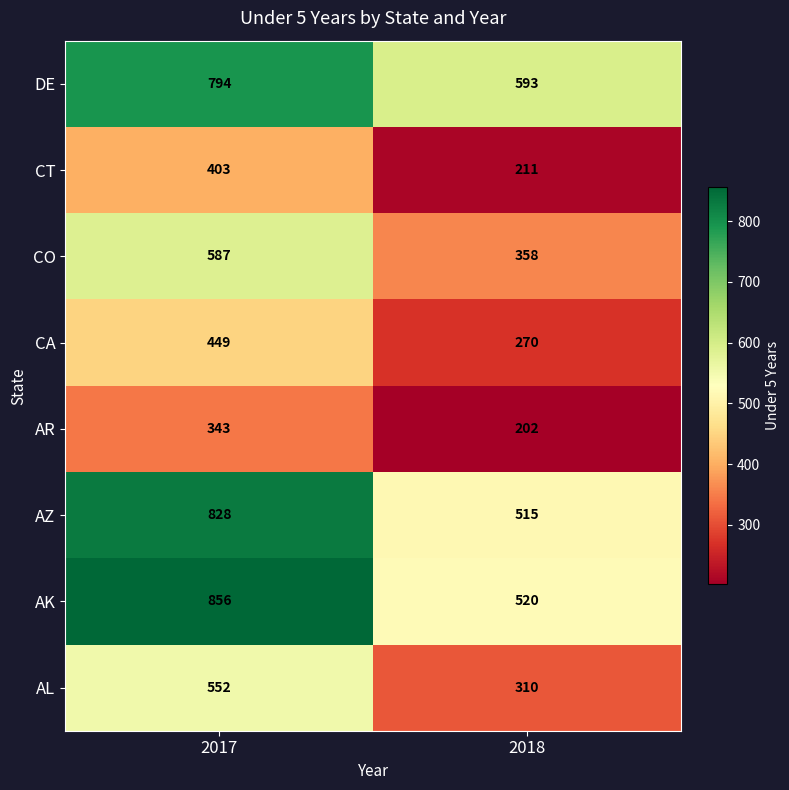

True or false: AR has a value of 321 at 2018.

False